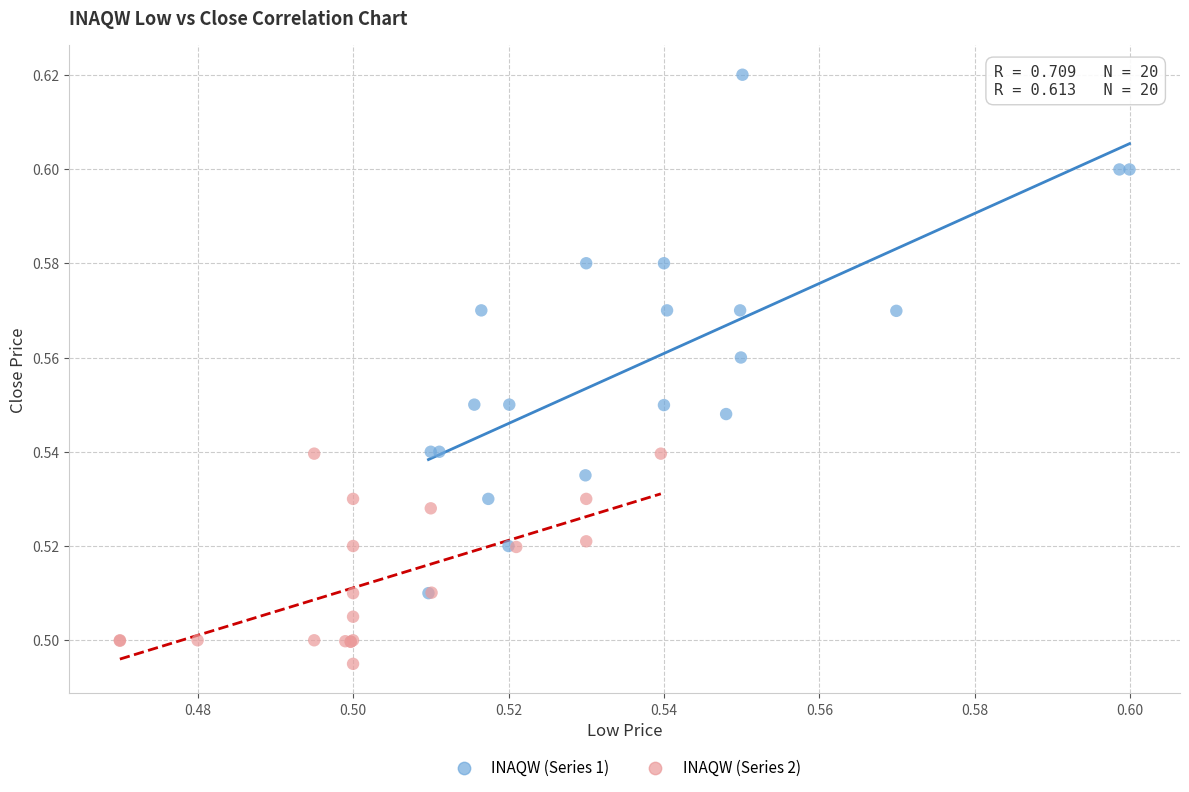

Which series has the widest spread of Y values?

INAQW (Series 1)